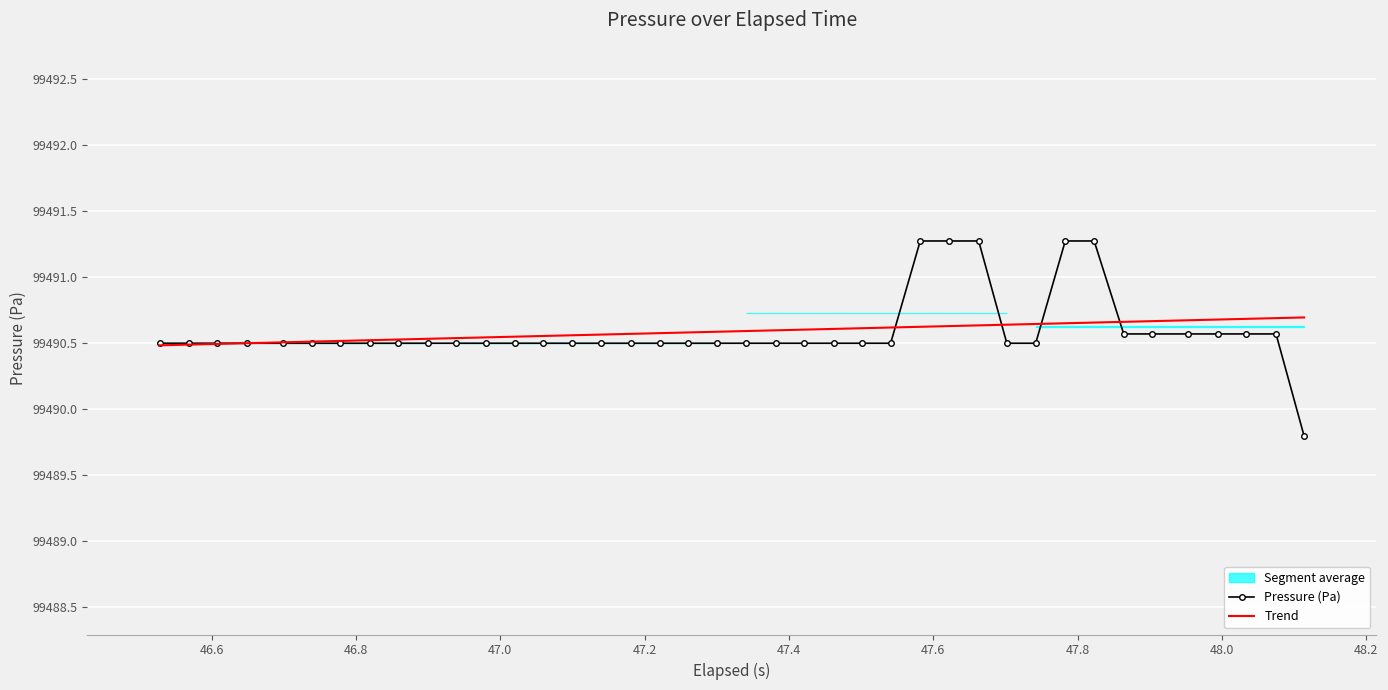

Reading left to right, transcribe all the data shown in this chart.

99490.5	99490.5	99490.5	99490.5	99490.5	99490.5	99490.5	99490.5	99490.5	99490.5	99490.5	99490.5	99490.5	99490.5	99490.5	99490.5	99490.5	99490.5	99490.5	99490.5	99490.5	99490.5	99490.5	99490.5	99490.5	99490.5	99491.3	99491.3	99491.3	99490.5	99490.5	99491.3	99491.3	99490.6	99490.6	99490.6	99490.6	99490.6	99490.6	99489.8